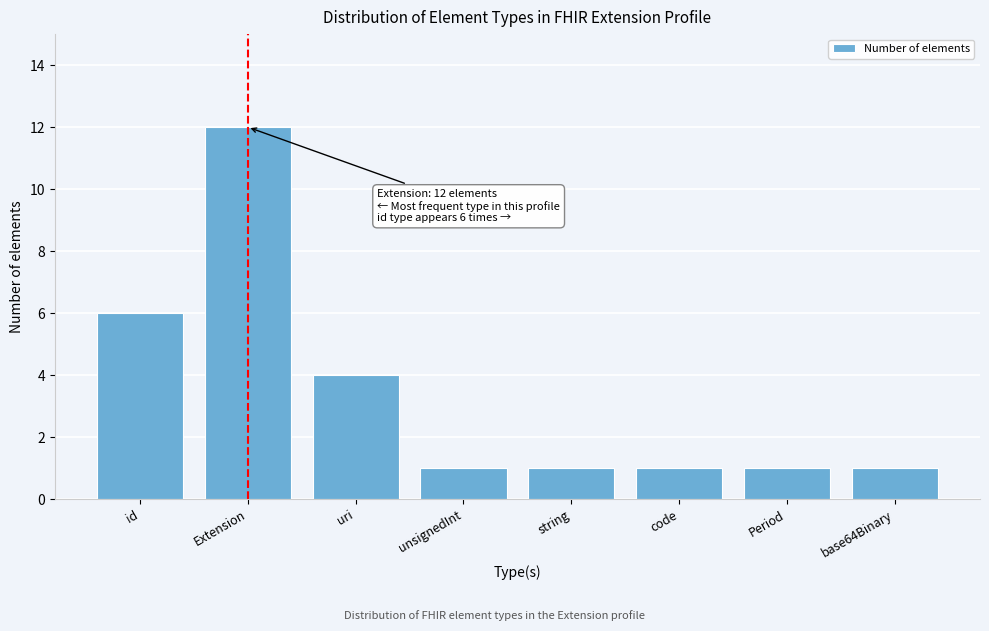

Reading left to right, what are all the values shown in this chart?

6	12	4	1	1	1	1	1